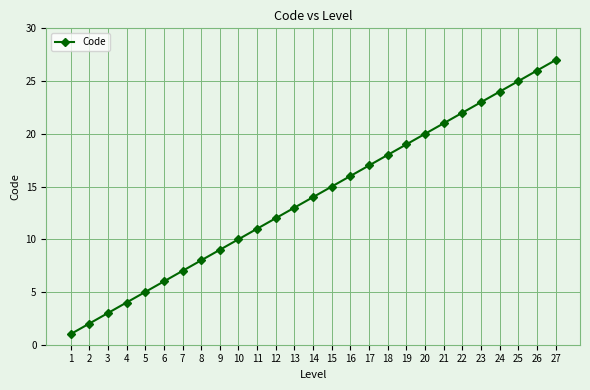

At which category does the chart reach its peak across all series?

27